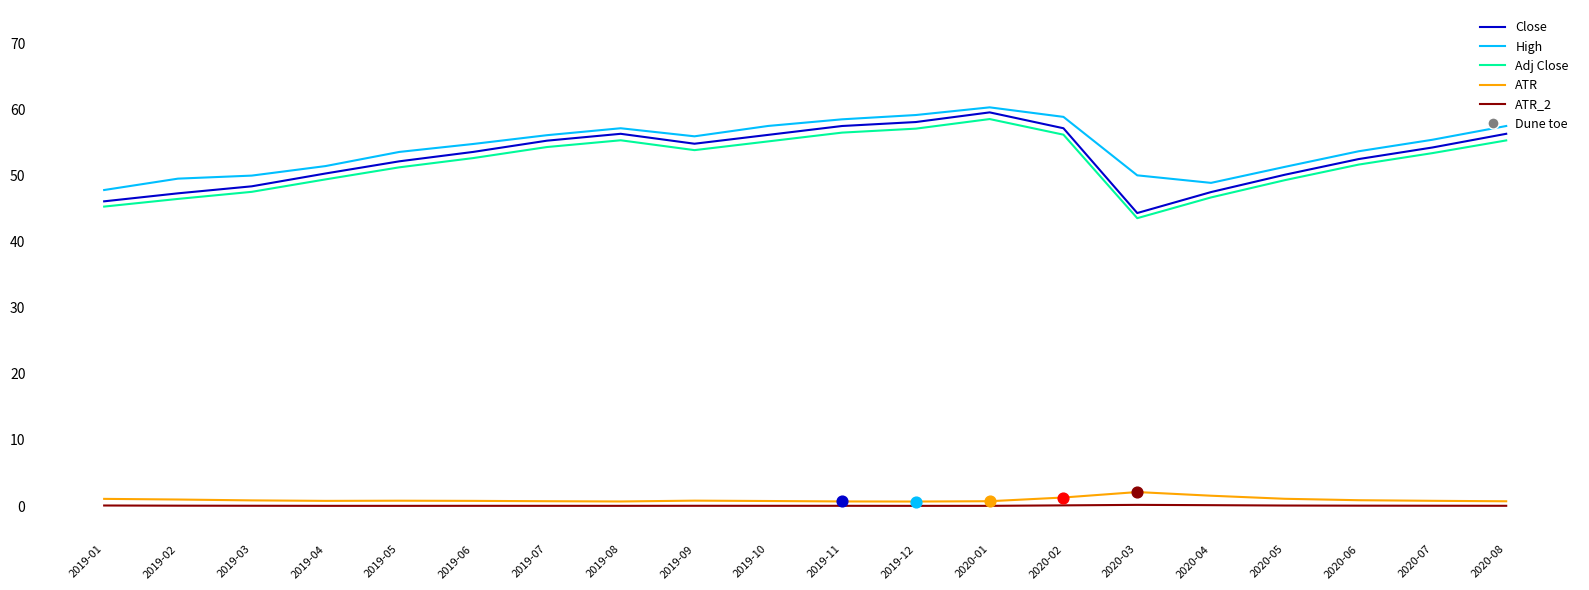

Which series has the largest total across all categories?

High